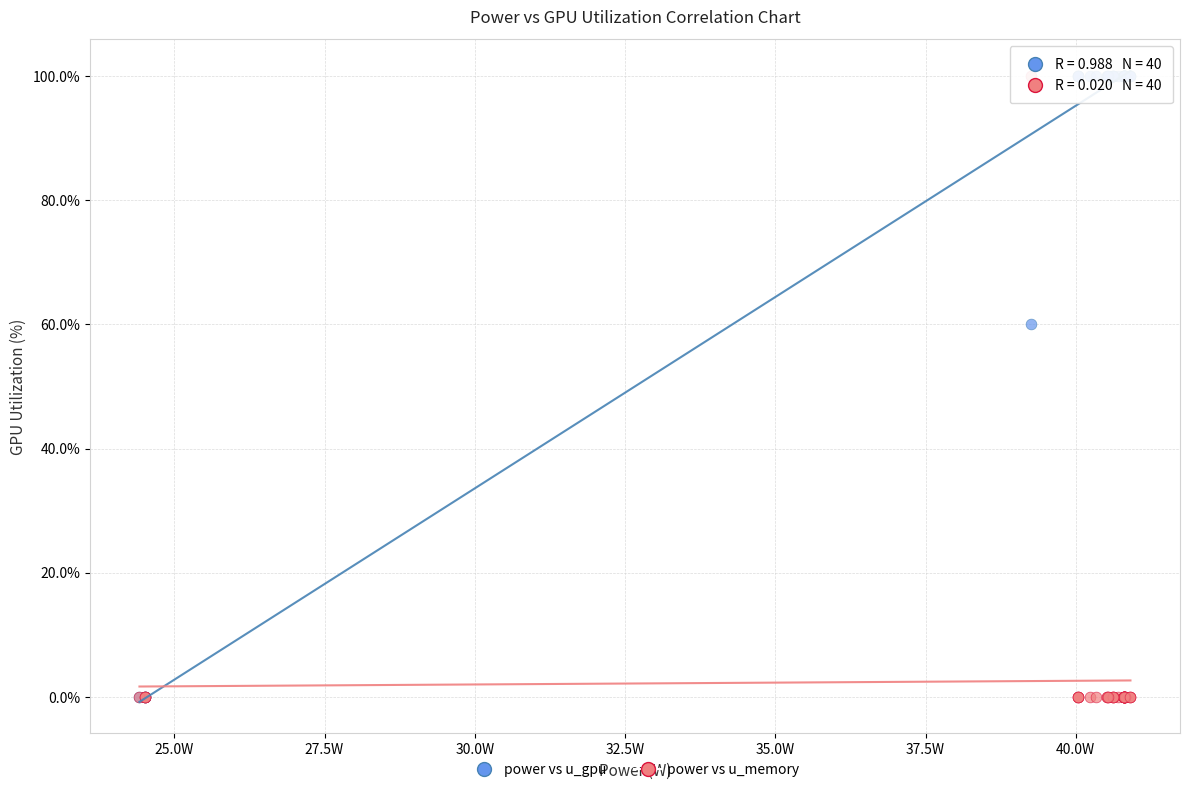

Across all series, what Y value is closest to 50?

60